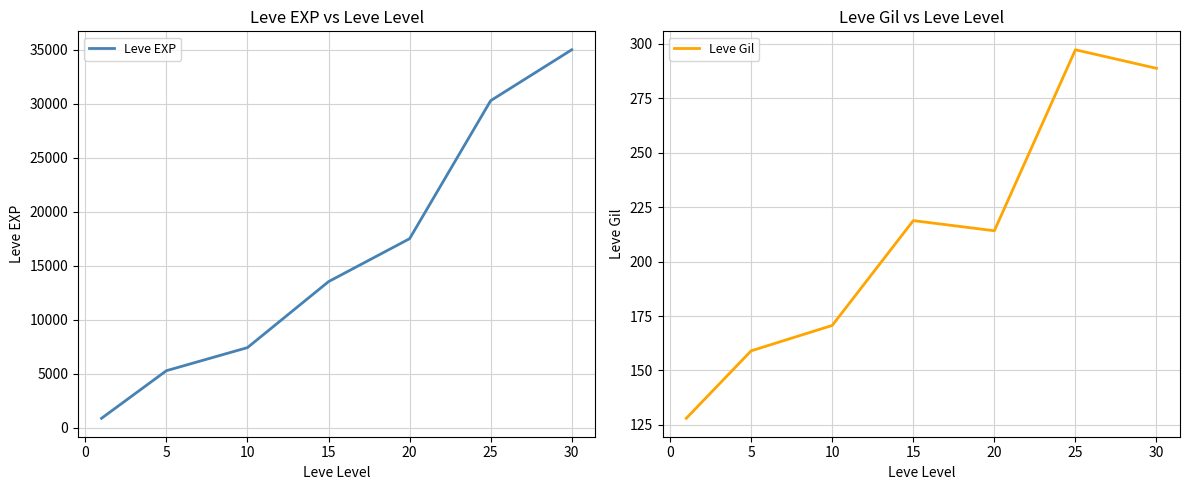

How many categories are shown in the chart?

7